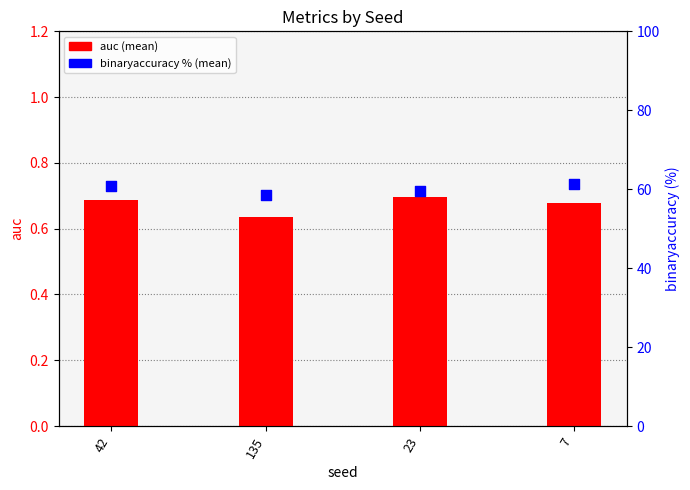

Is the value of auc at 135 greater than the value of binaryaccuracy (%) at 135?

No